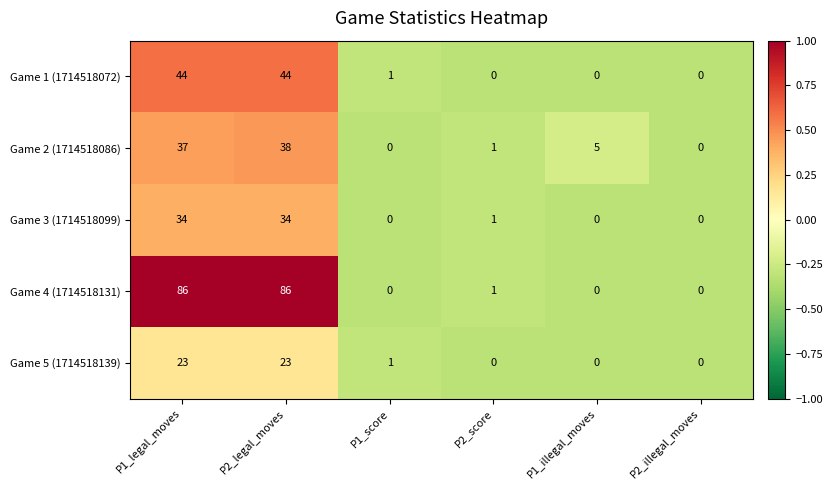

How many categories are shown in the chart?

6